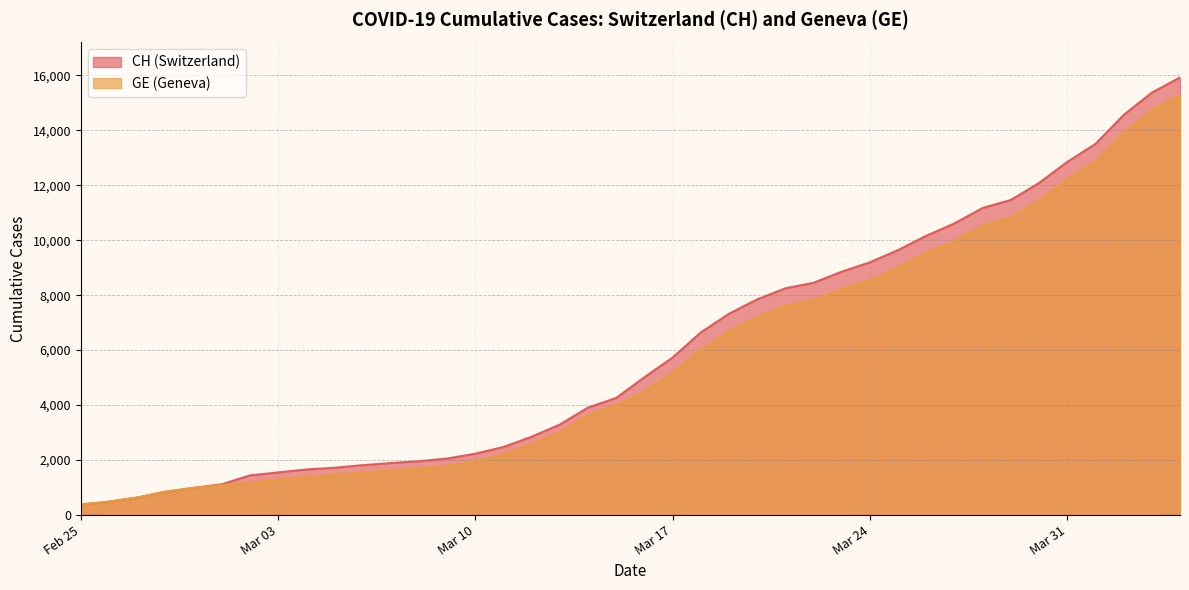

How many distinct data groups are displayed?

2